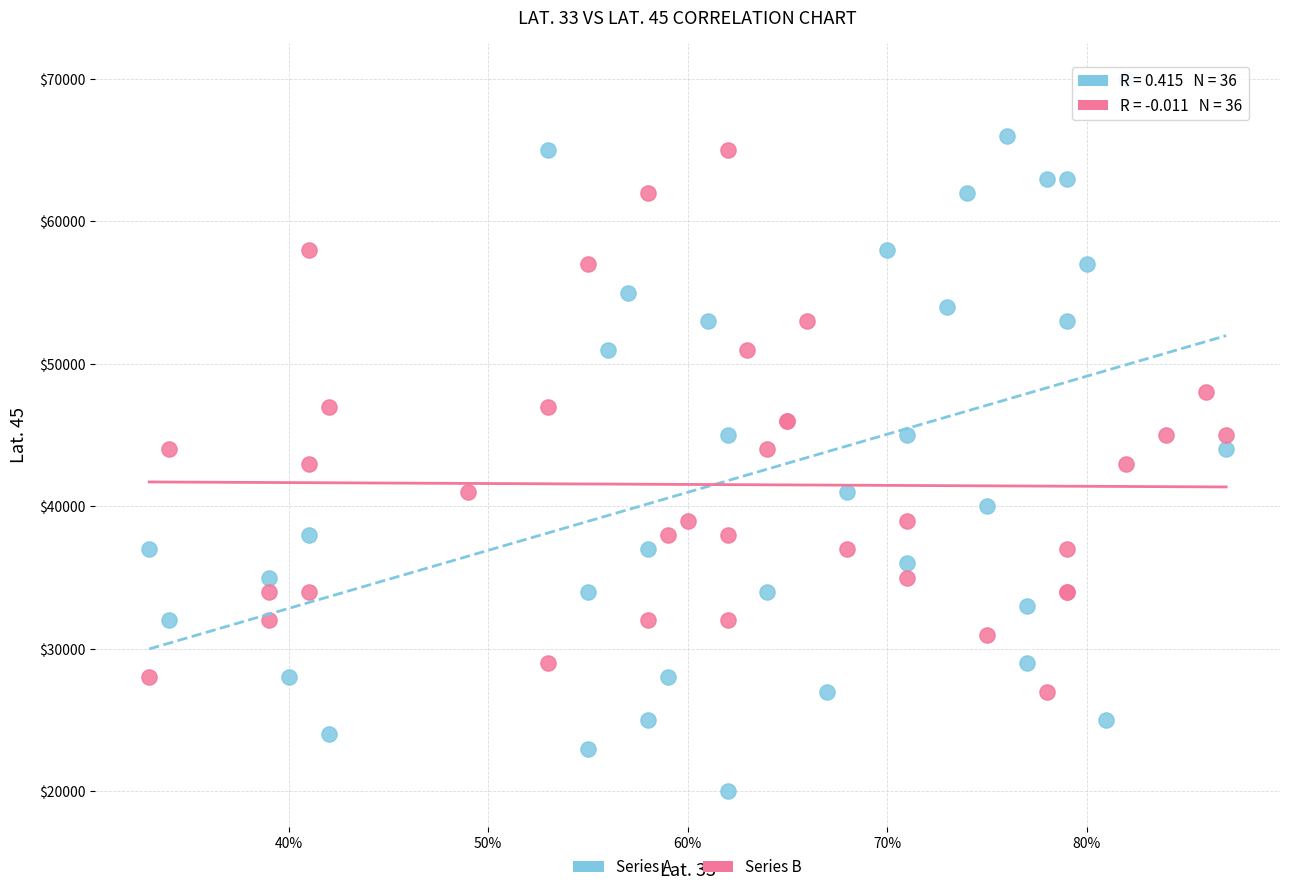

Which series reaches the minimum Y coordinate?

Series A